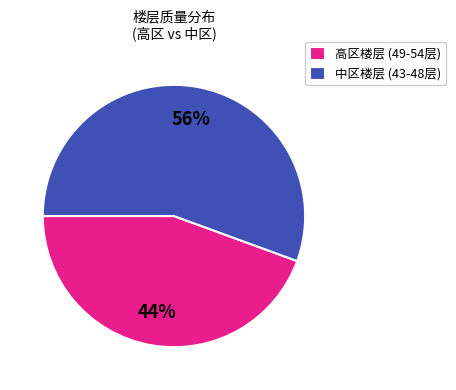

To the nearest percent, what is the combined percentage of 中区楼层 (43-48层) and 高区楼层 (49-54层)?

100%